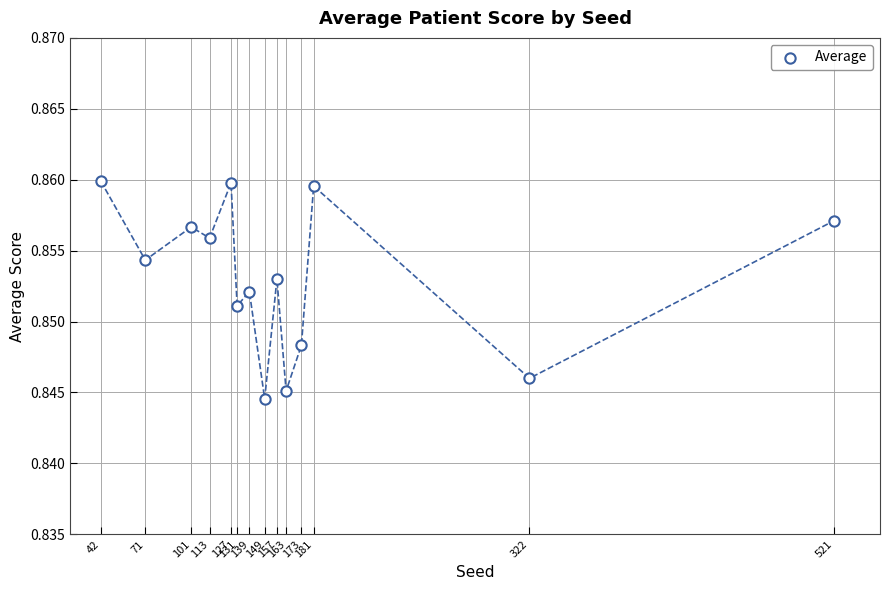

What is the range of X values (max minus min)?

479.0